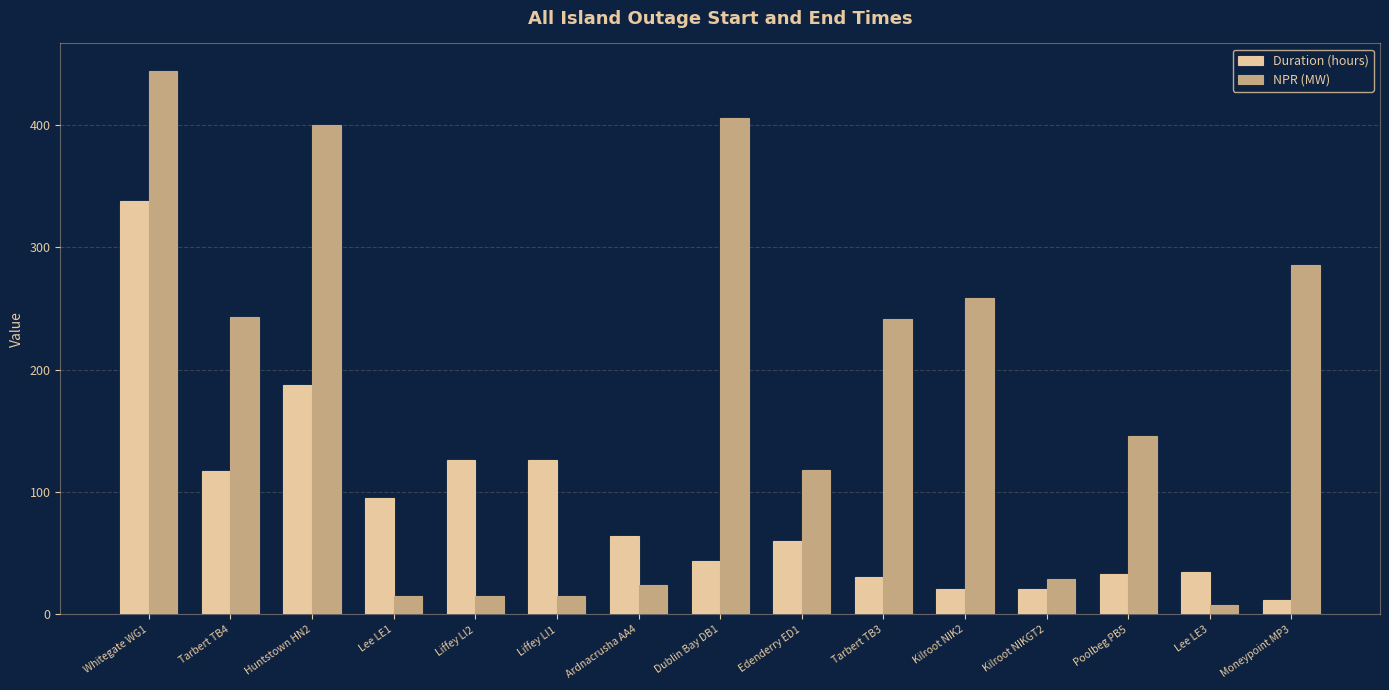

Rank the series by their average value, from highest to lowest.

NPR (MW), Duration (hours)